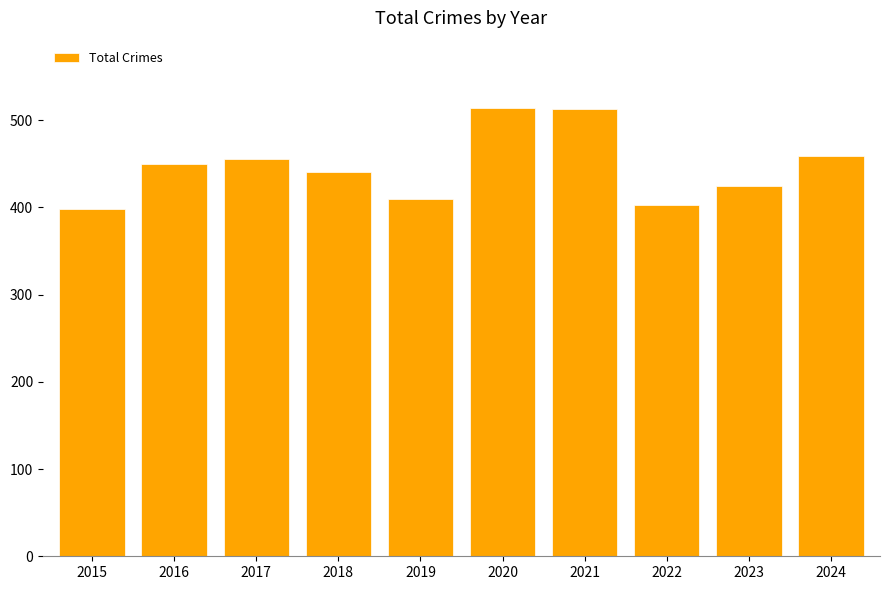

Which has a higher value, 2020 or 2017?

2020